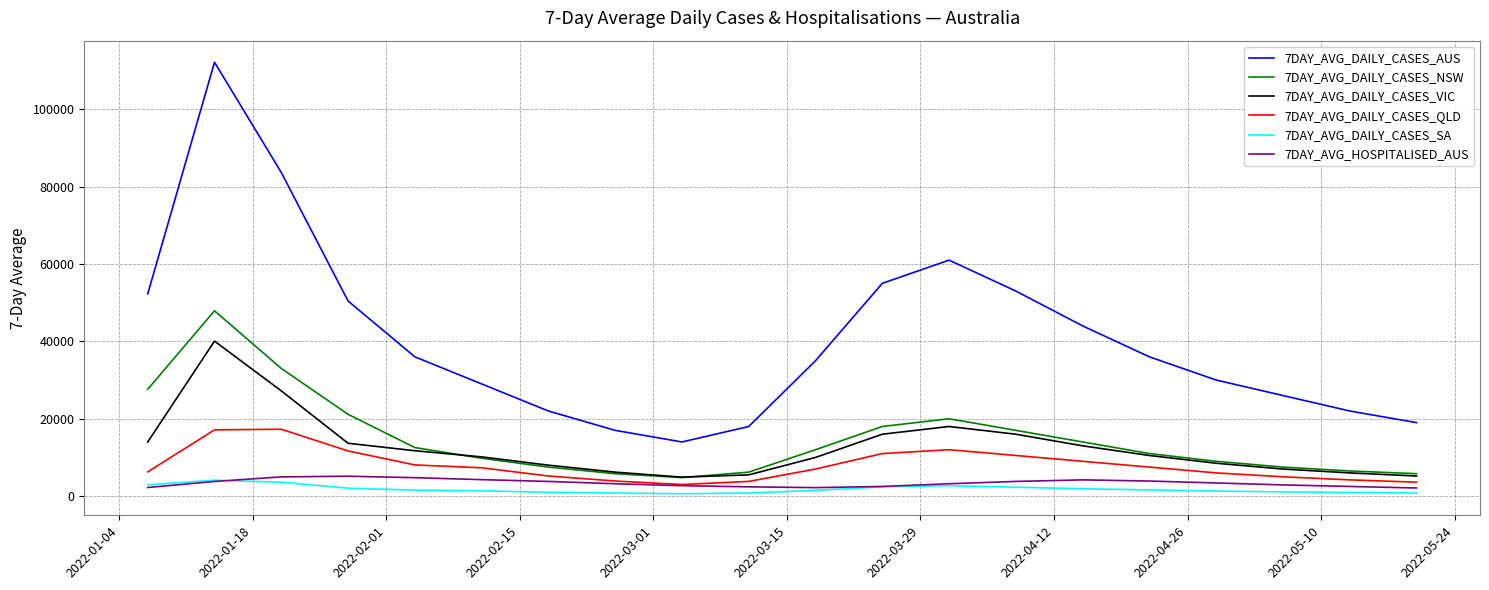

Which series has the largest total across all categories?

7DAY_AVG_DAILY_CASES_AUS